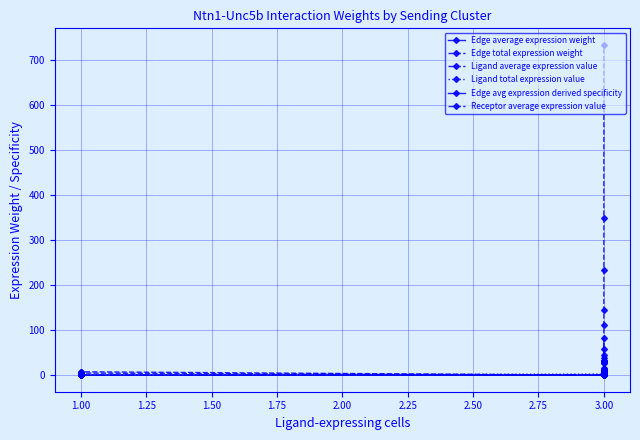

What is the sum of all Edge average expression weight values?

196.2